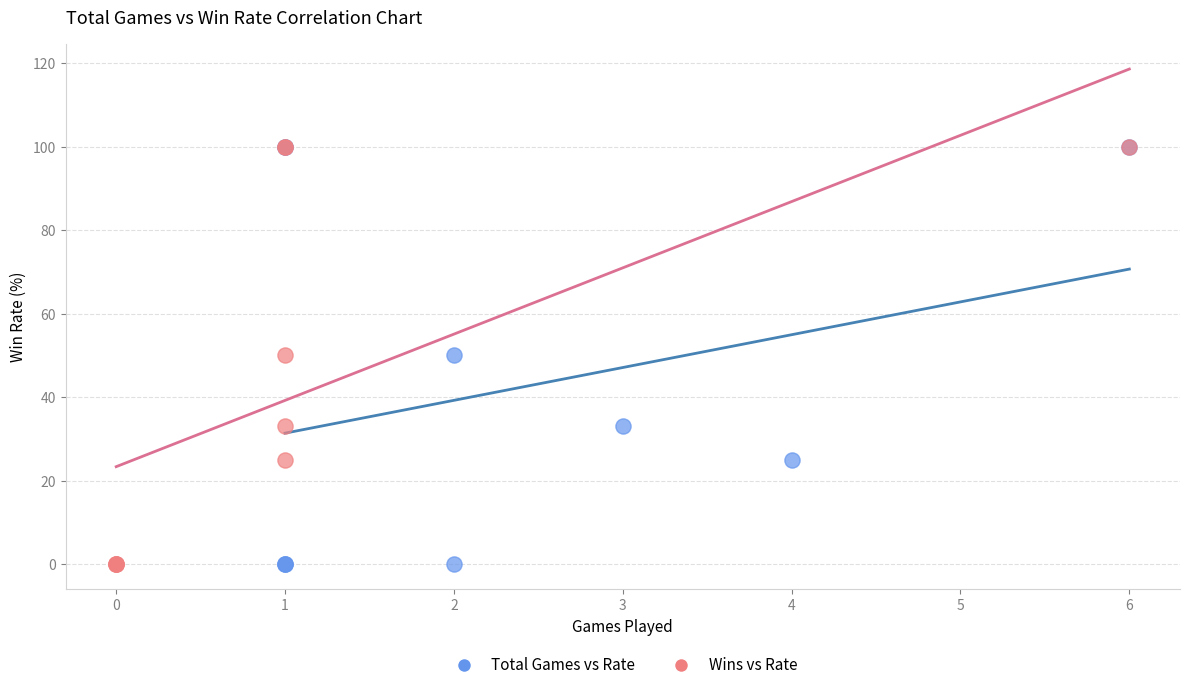

What are all the series names shown in the legend?

Total Games vs Rate, Wins vs Rate